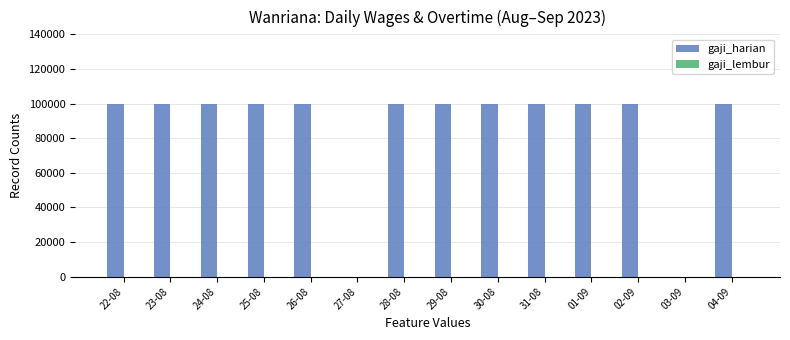

What is the maximum value shown in the chart?

100000